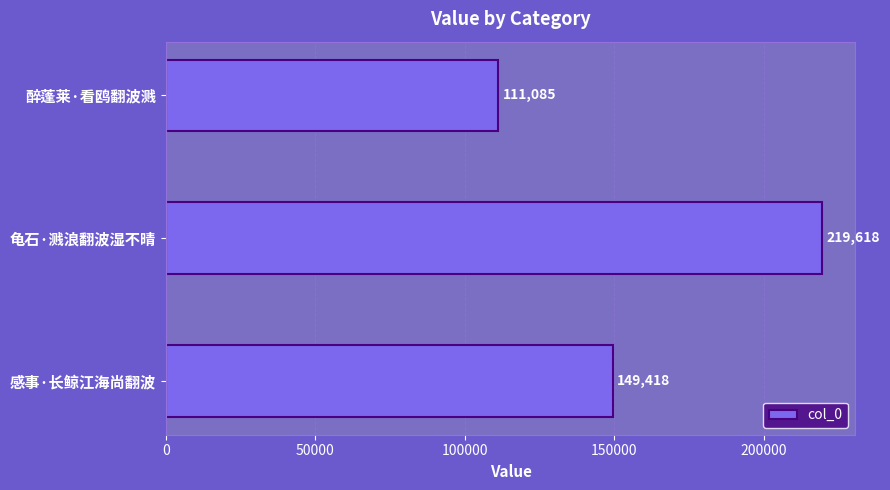

What value does the data have at 感事·长鲸江海尚翻波, to the nearest 10?

149420